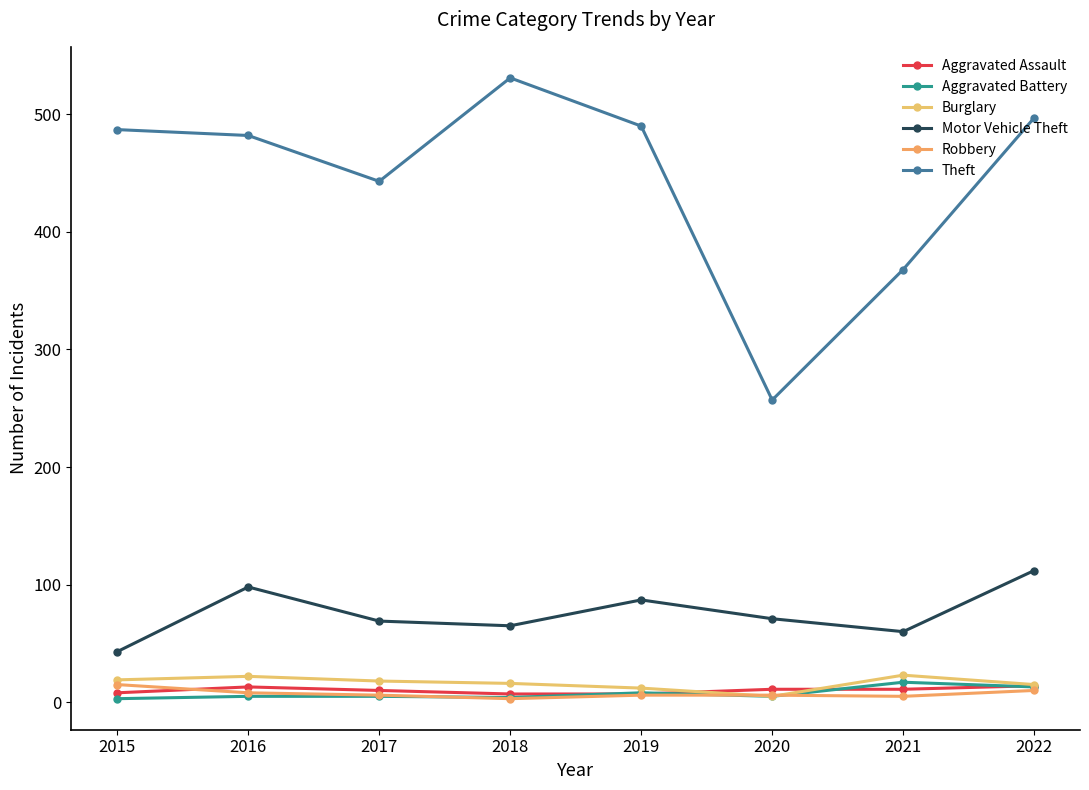

How many lines are shown in the chart?

6